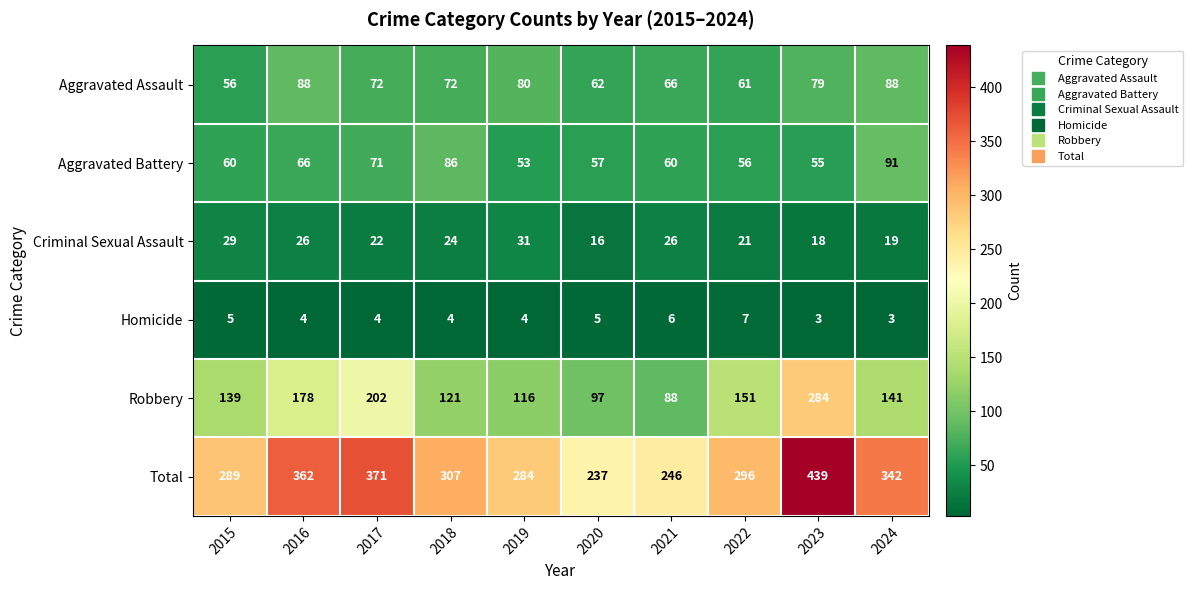

What is the difference between the maximum and second lowest values in the Homicide series?

4